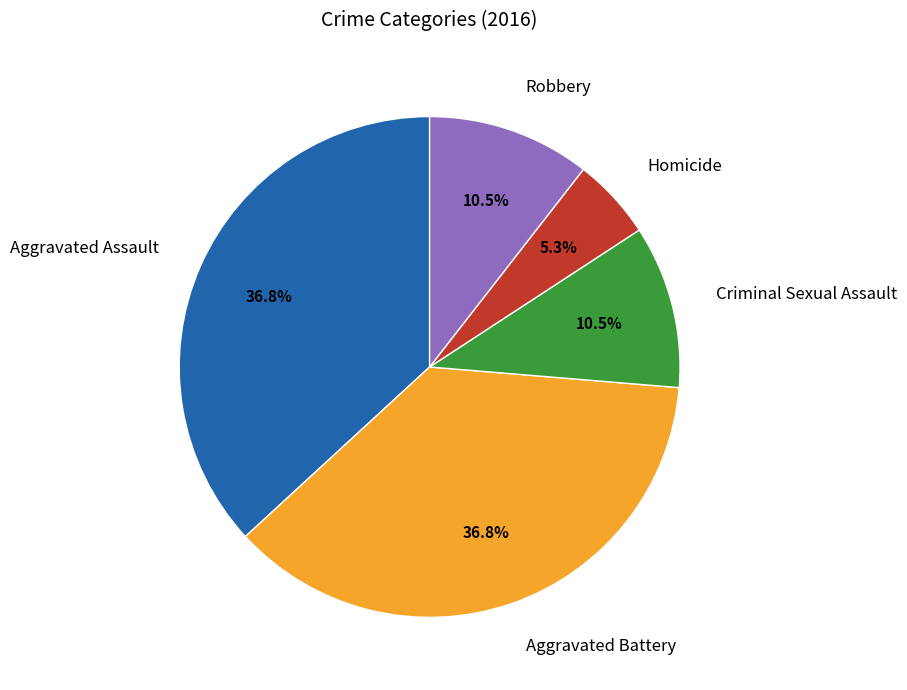

Is there any slice that represents more than half of the pie?

No